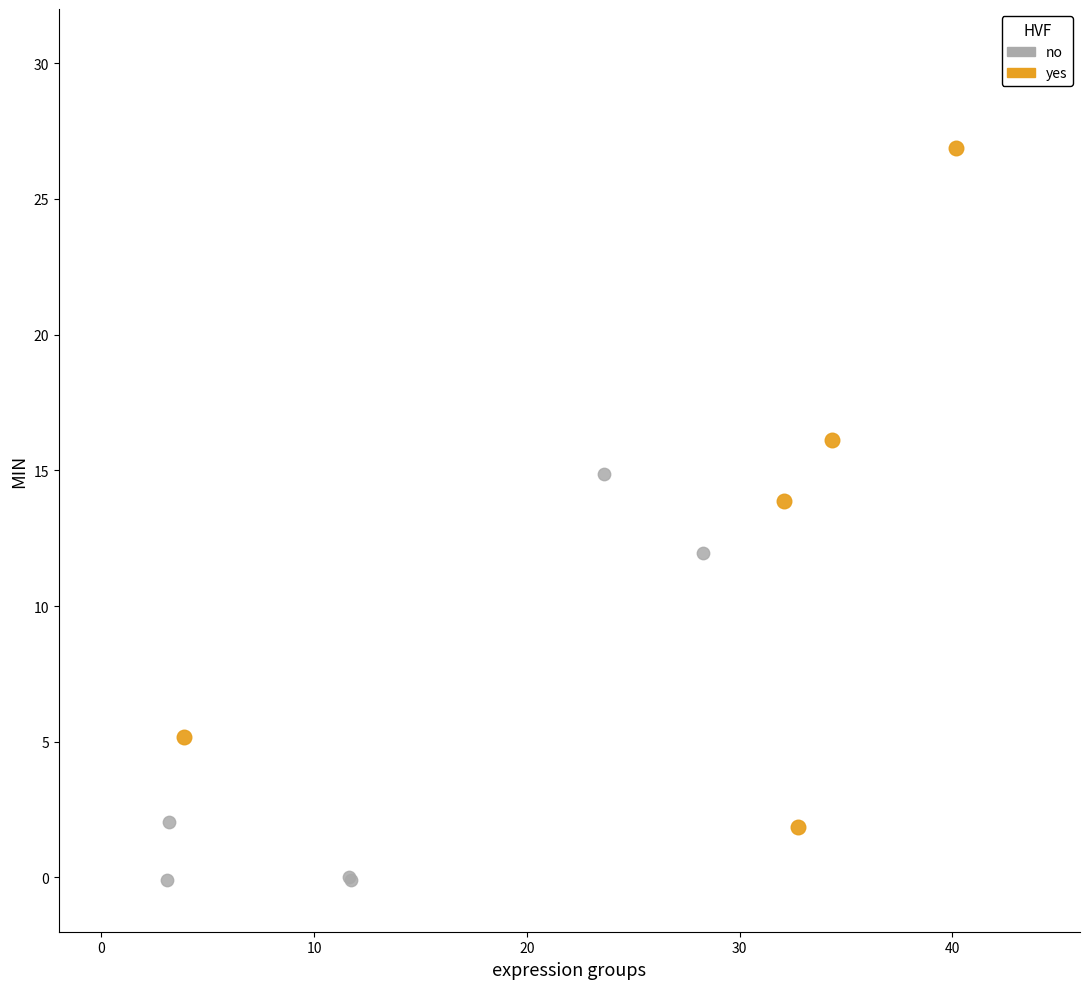

Which series has the widest spread of Y values?

yes